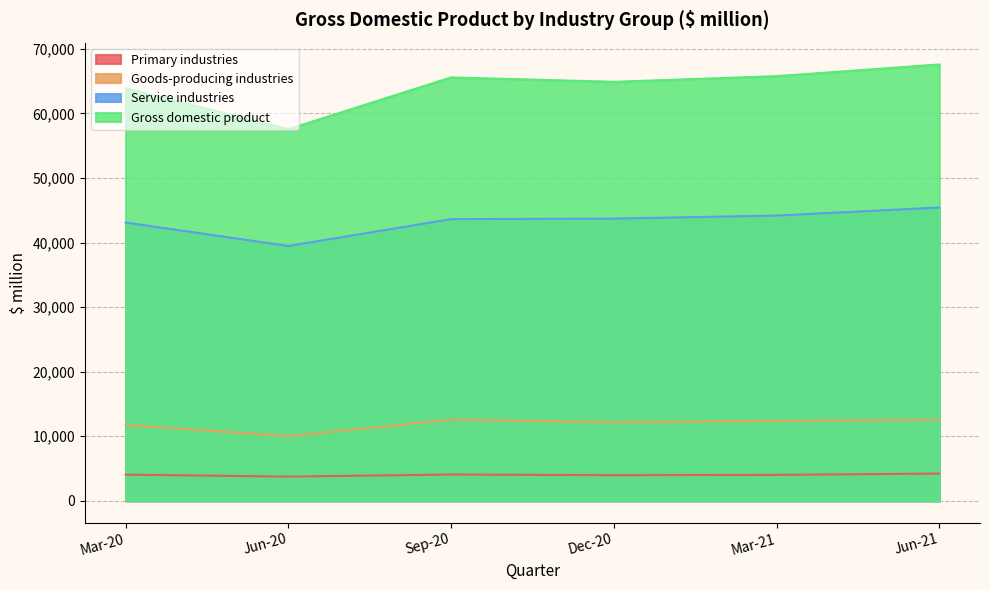

Which series has the widest spread of values?

Gross domestic product